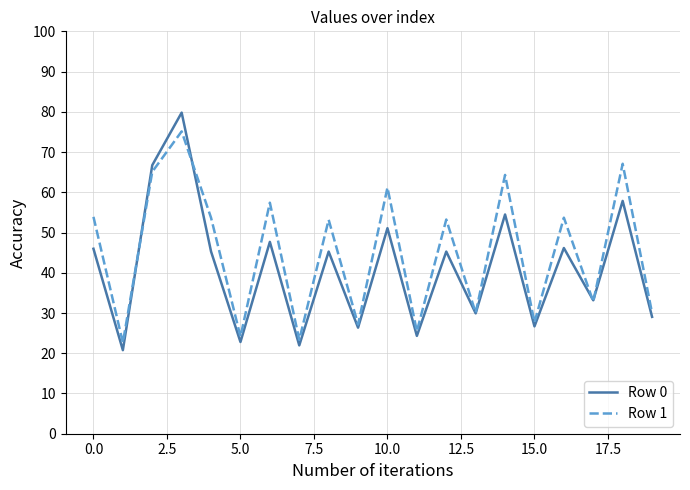

Which series has the largest total across all categories?

Row 1